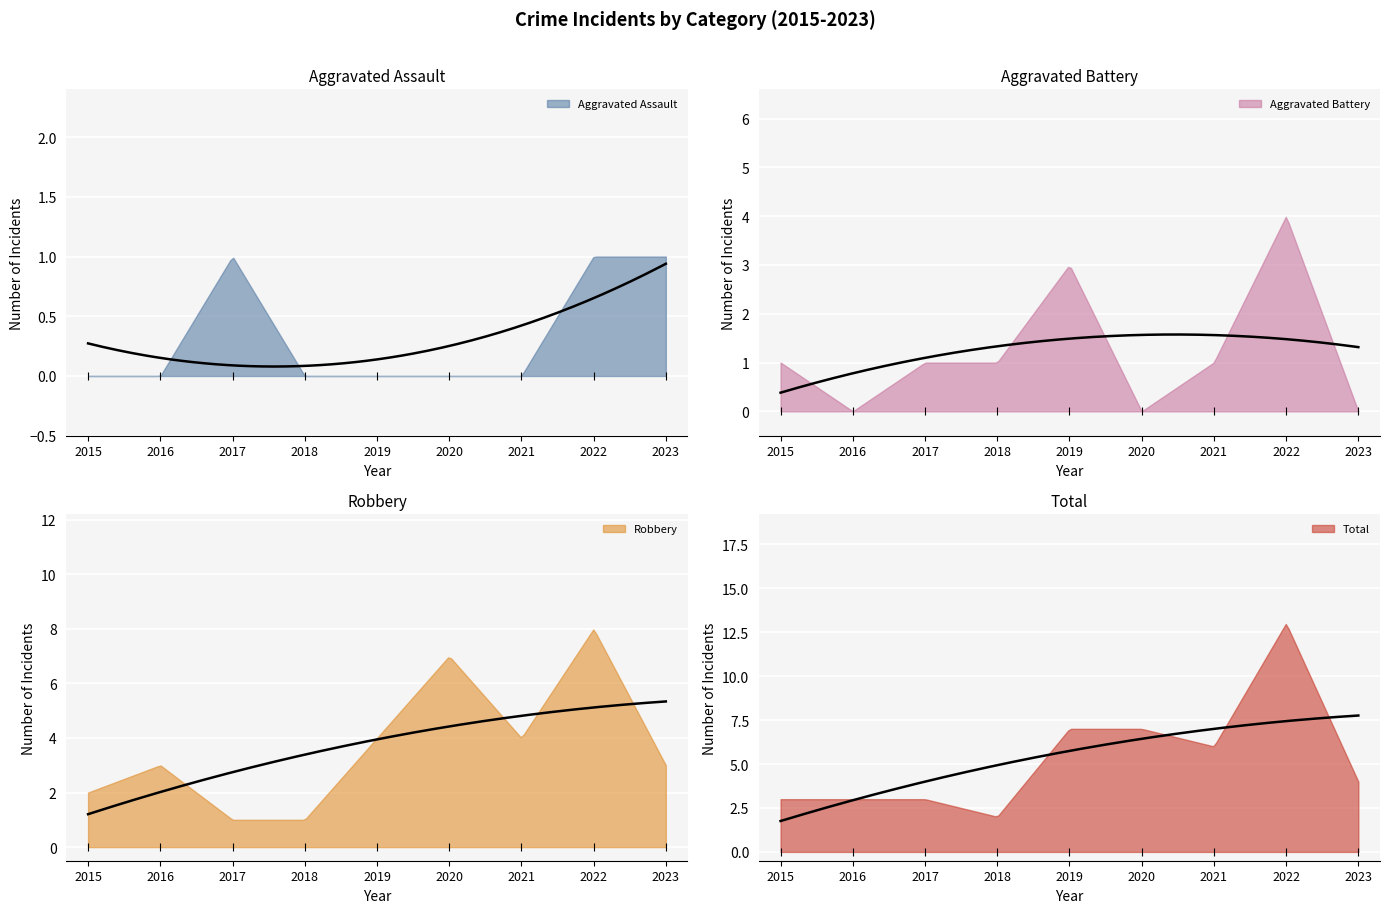

Count the number of data series in this chart.

4